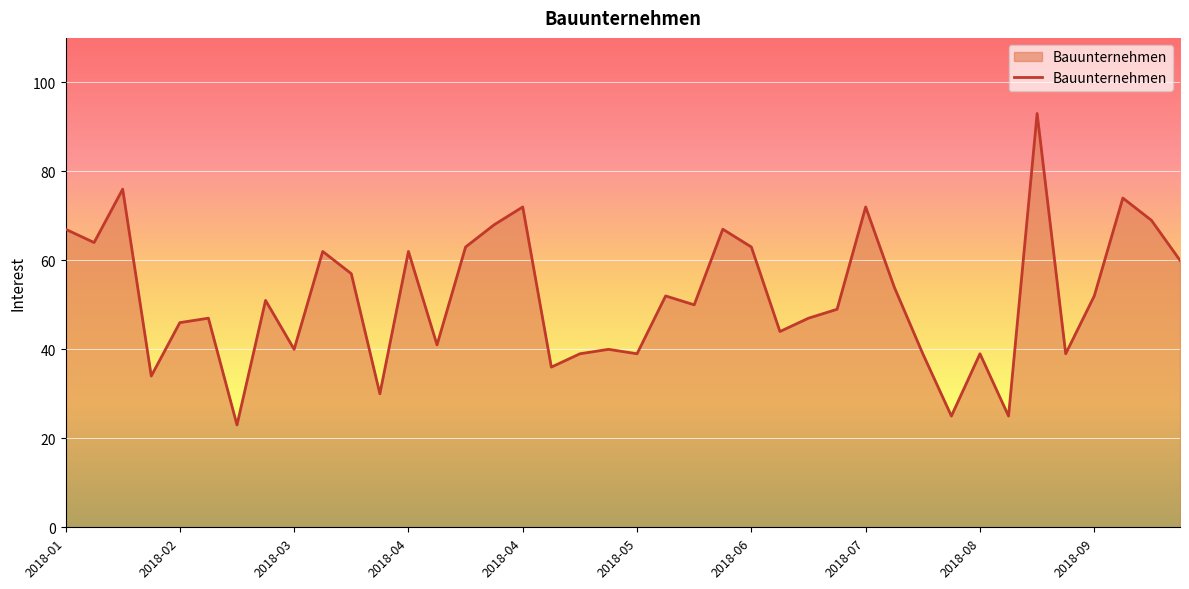

How many distinct data groups are displayed?

1